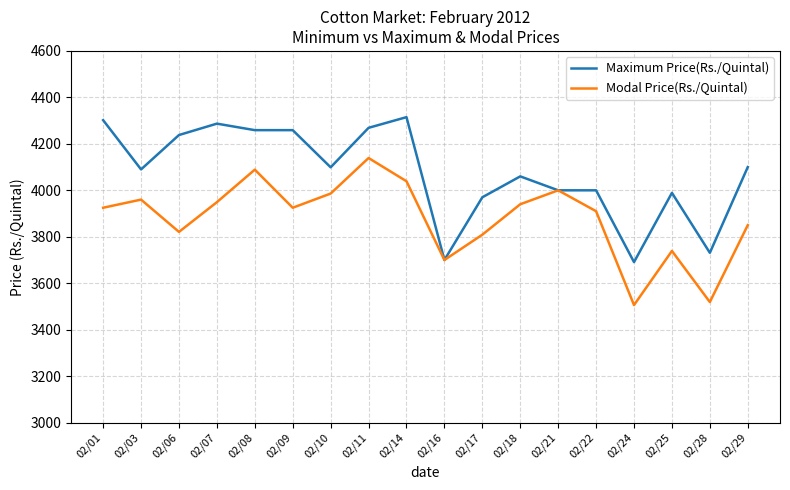

Between 02/22 and 02/24, which series saw the biggest shift?

Modal Price(Rs./Quintal)